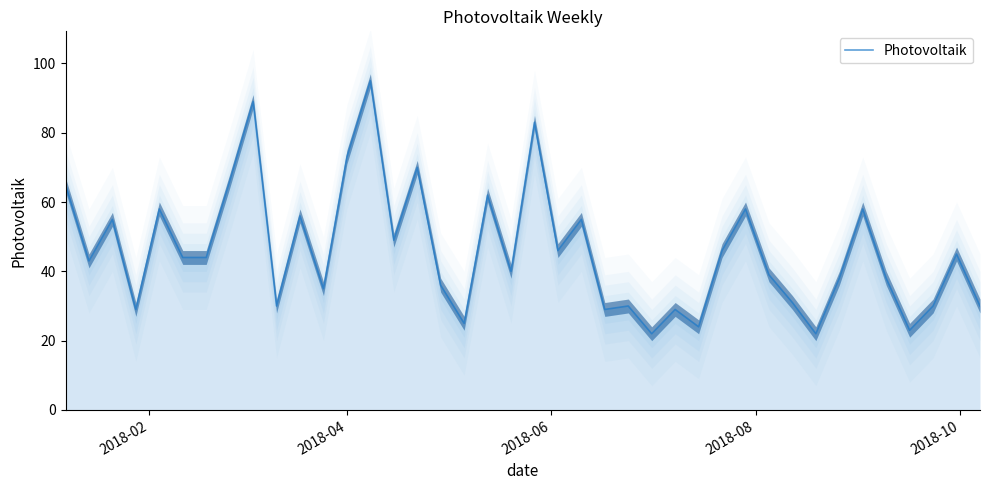

What is the highest value of the Photovoltaik series?

95